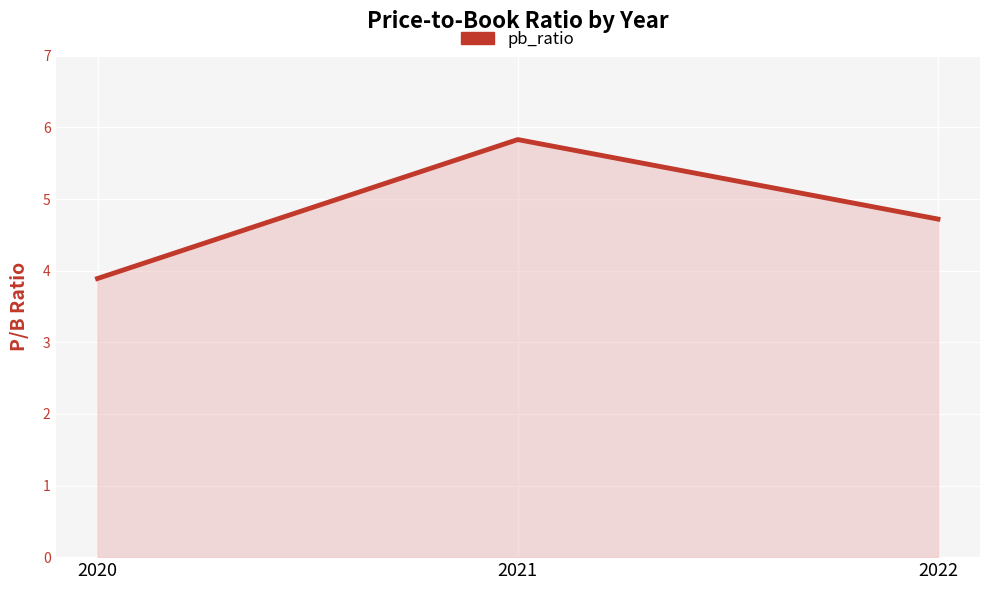

What is the sum of all values?

14.4